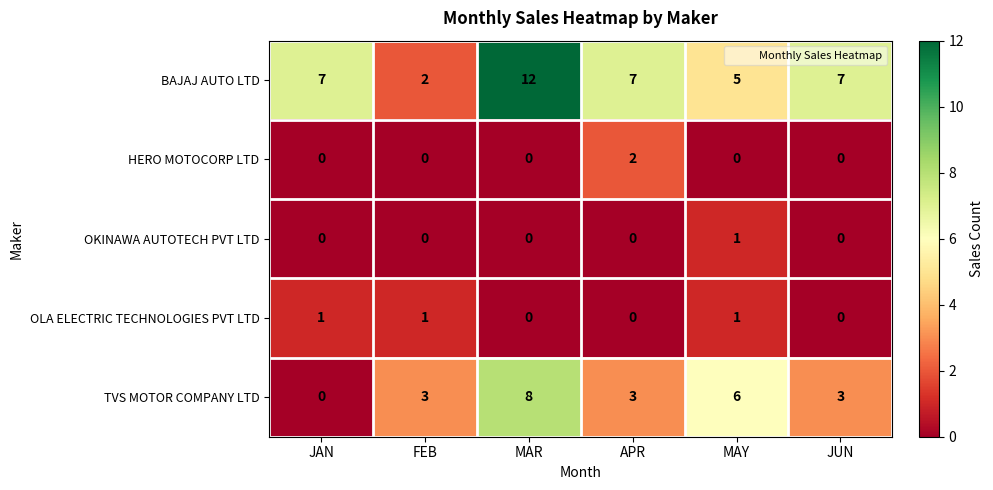

How many distinct data groups are displayed?

5